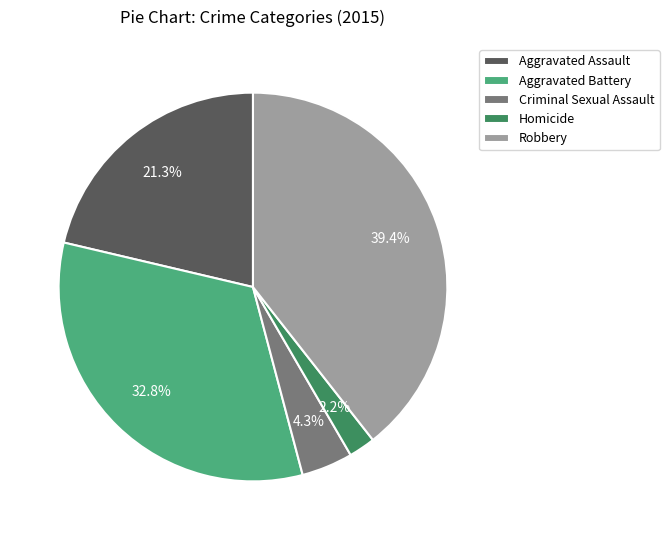

Rank the categories by value from highest to lowest.

Robbery, Aggravated Battery, Aggravated Assault, Criminal Sexual Assault, Homicide